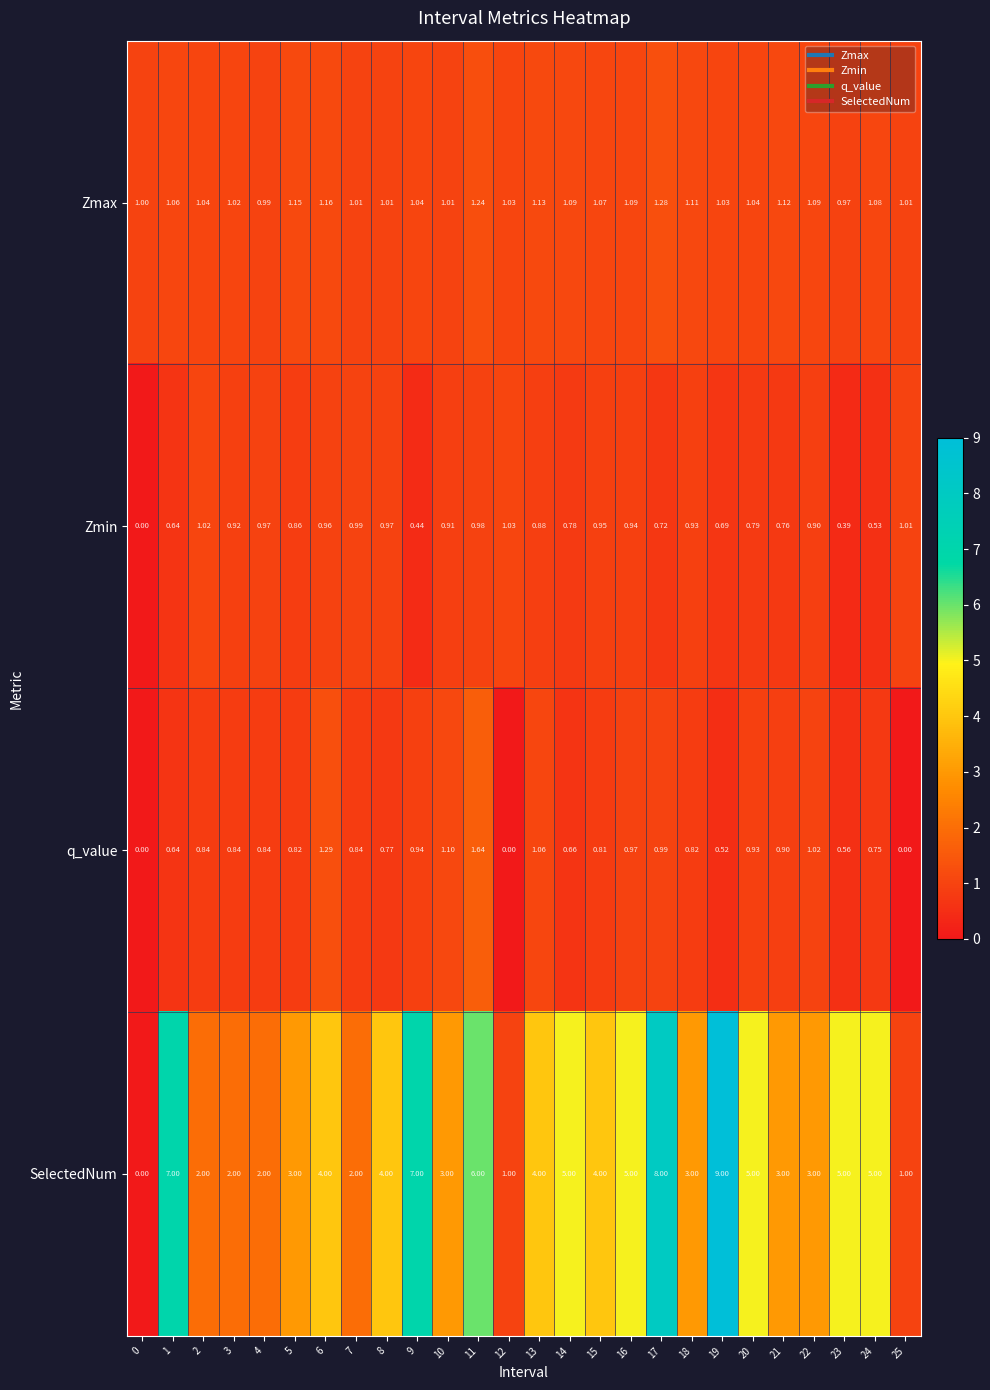

Which series has the largest total across all categories?

SelectedNum